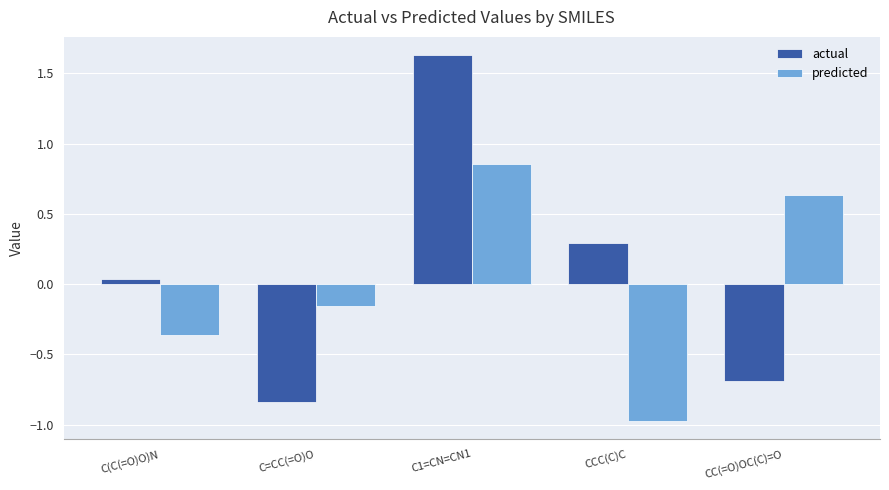

Which series has the largest total across all categories?

actual